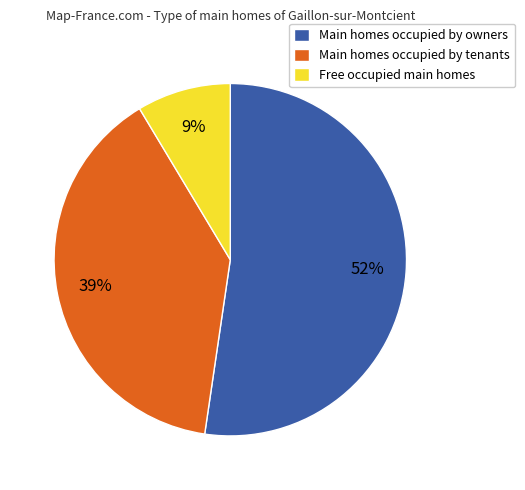

Which has a higher value, Free occupied main homes or Main homes occupied by owners?

Main homes occupied by owners